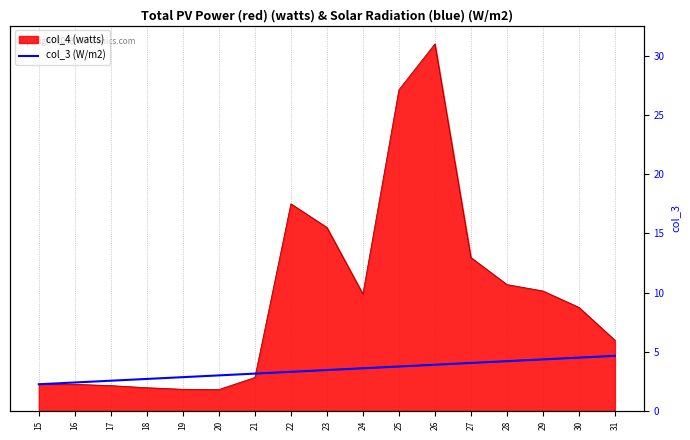

Does the chart have visible grid lines?

Yes